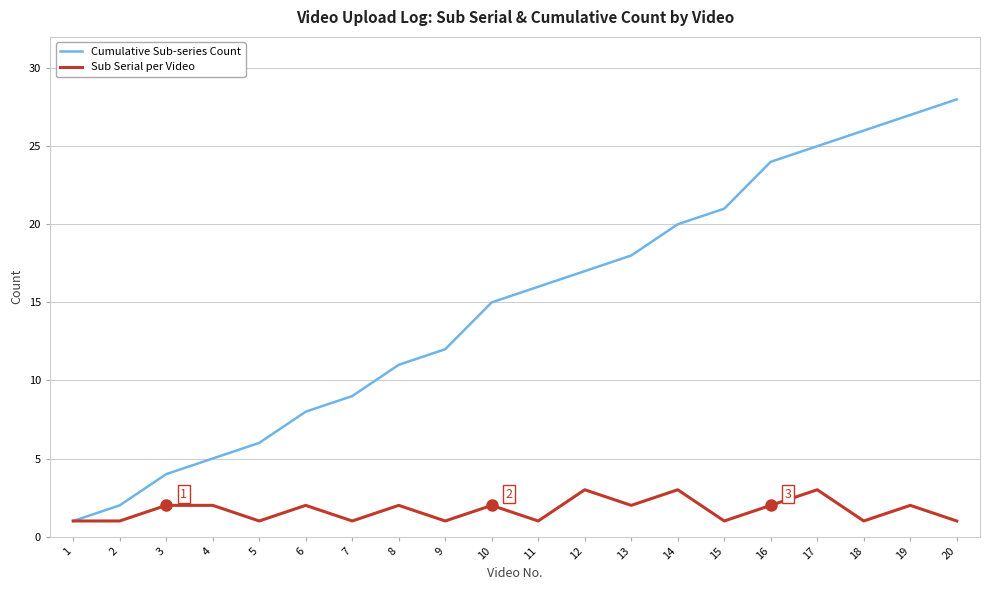

Rank the series by their average value, from lowest to highest.

Sub Serial per Video, Cumulative Sub-series Count